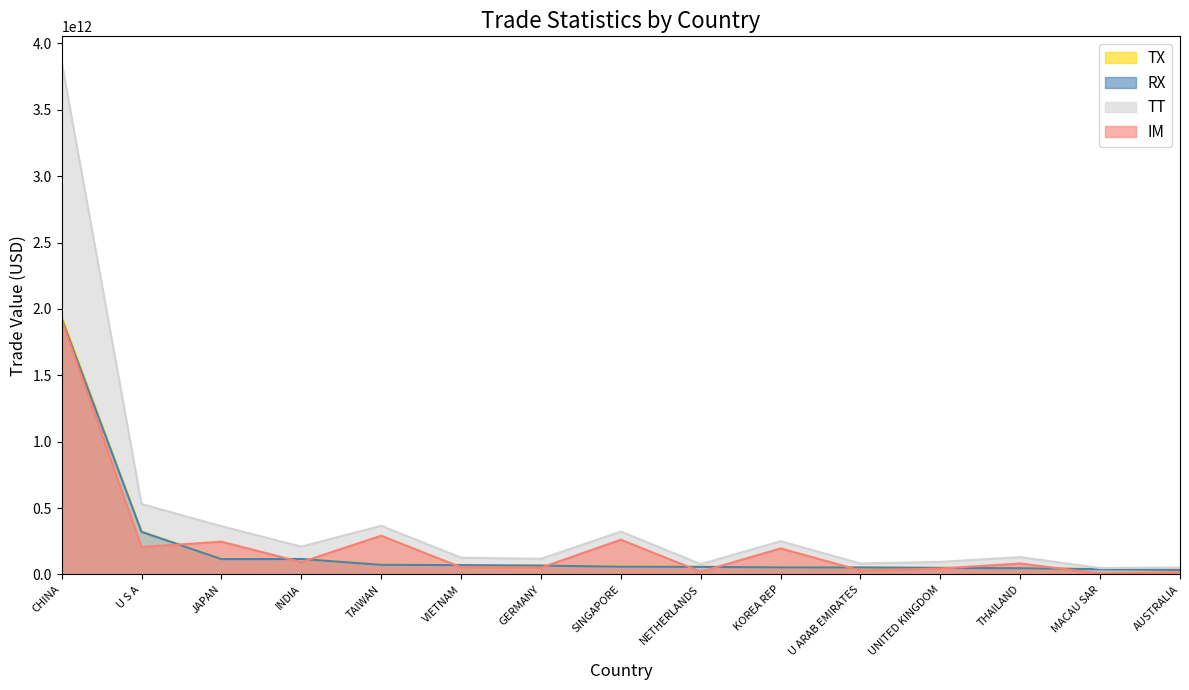

Reading left to right, transcribe all the data shown in this chart.

TX: CHINA=1943468899336	U S A=324039591612	JAPAN=116745985664	INDIA=116701886477	TAIWAN=74515794844	VIETNAM=72173456676	GERMANY=66716546321	SINGAPORE=61285123534	NETHERLANDS=57377509536	KOREA REP=54039847794	U ARAB EMIRATES=53139656302	UNITED KINGDOM=50093788172	THAILAND=47949109190	MACAU SAR=41152603970	AUSTRALIA=34758527603
RX: CHINA=1924905613164	U S A=320390791239	JAPAN=115546644658	INDIA=116214835819	TAIWAN=72674141033	VIETNAM=70220614666	GERMANY=66489265311	SINGAPORE=58638074597	NETHERLANDS=57105066064	KOREA REP=52995661038	U ARAB EMIRATES=52408817321	UNITED KINGDOM=49196397766	THAILAND=46908132675	MACAU SAR=39501805126	AUSTRALIA=34090535895
TT: CHINA=3860299762412	U S A=530684227392	JAPAN=363444034789	INDIA=209474497182	TAIWAN=366587377737	VIETNAM=126437375414	GERMANY=117586131373	SINGAPORE=322978817679	NETHERLANDS=78086164362	KOREA REP=250267351506	U ARAB EMIRATES=82606008807	UNITED KINGDOM=94845362515	THAILAND=130534729462	MACAU SAR=47962322205	AUSTRALIA=52228651034
IM: CHINA=1916830863076	U S A=206644635780	JAPAN=246698049125	INDIA=92772610705	TAIWAN=292071582893	VIETNAM=54263918738	GERMANY=50869585052	SINGAPORE=261693694145	NETHERLANDS=20708654826	KOREA REP=196227503712	U ARAB EMIRATES=29466352505	UNITED KINGDOM=44751574343	THAILAND=82585620272	MACAU SAR=6809718235	AUSTRALIA=17470123431